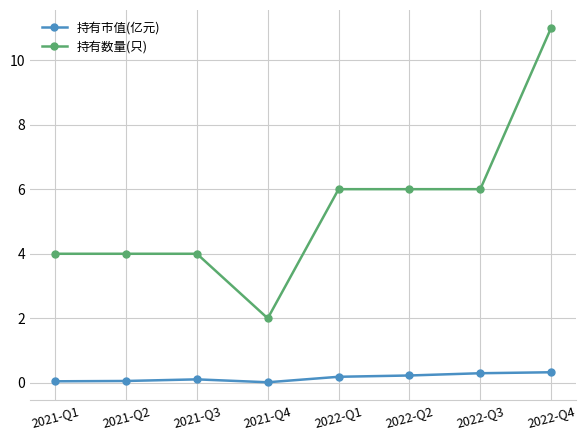

Is it true that 持有市值(亿元) equals 0.3 at 2022-Q3?

True